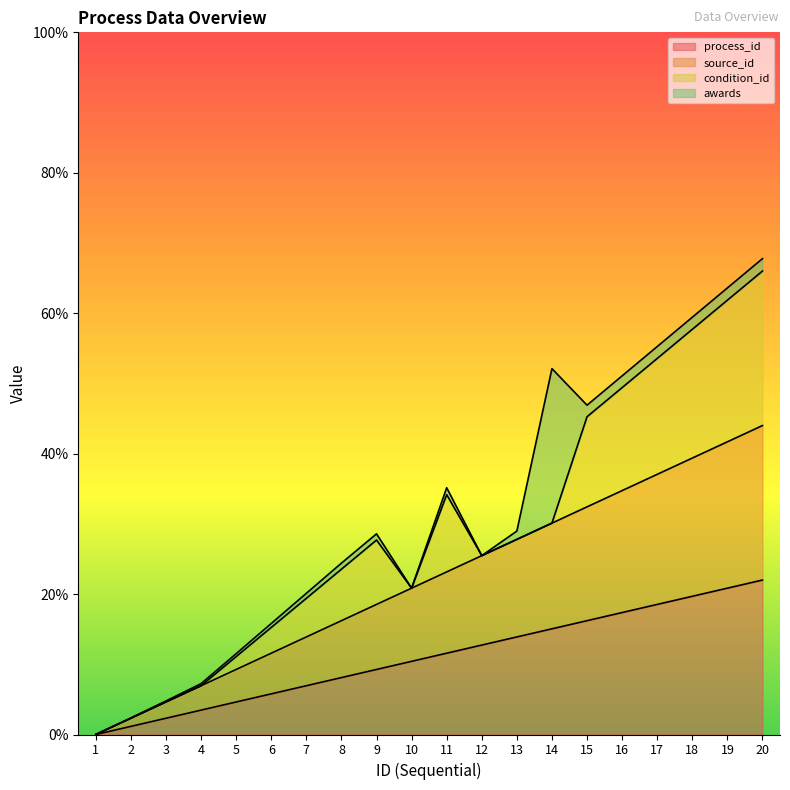

Where is process_id nearest to the value 10?

10